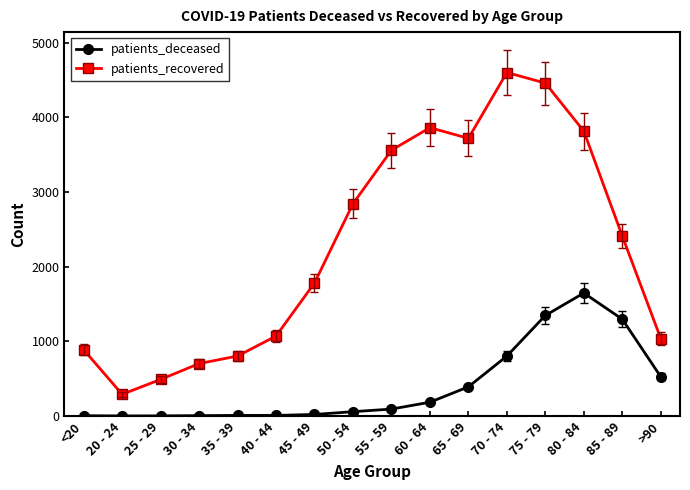

What is the approximate value of patients_deceased at 55 - 59, to the nearest 50?

100